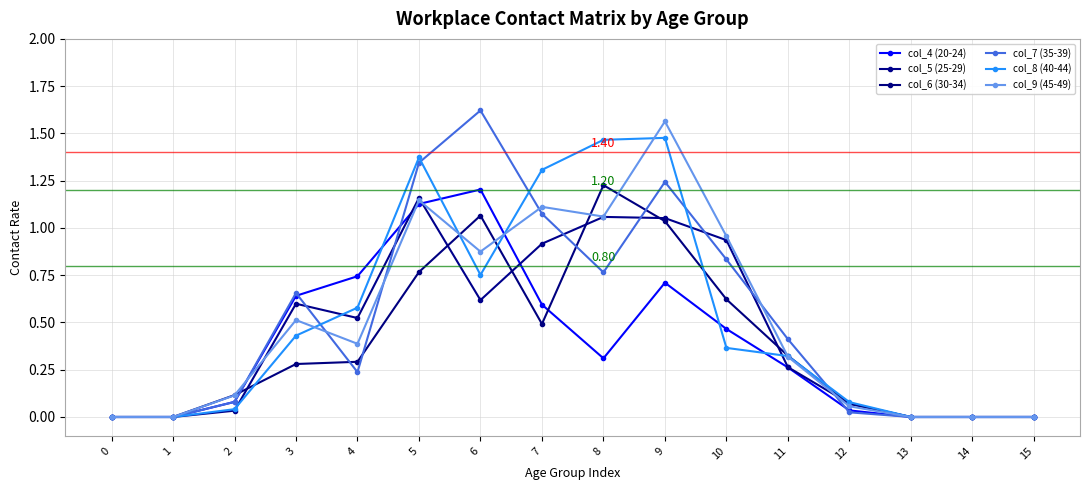

Between 9 and 14, which series saw the biggest shift?

col_9 (45-49)